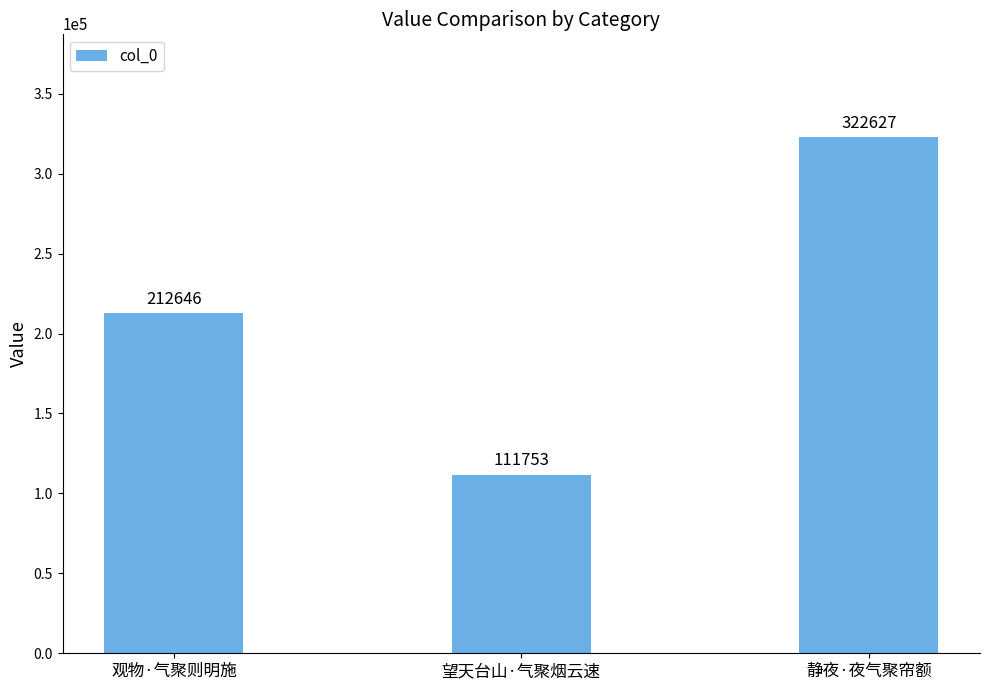

List the labels in order of value, smallest first.

望天台山·气聚烟云速, 观物·气聚则明施, 静夜·夜气聚帘额